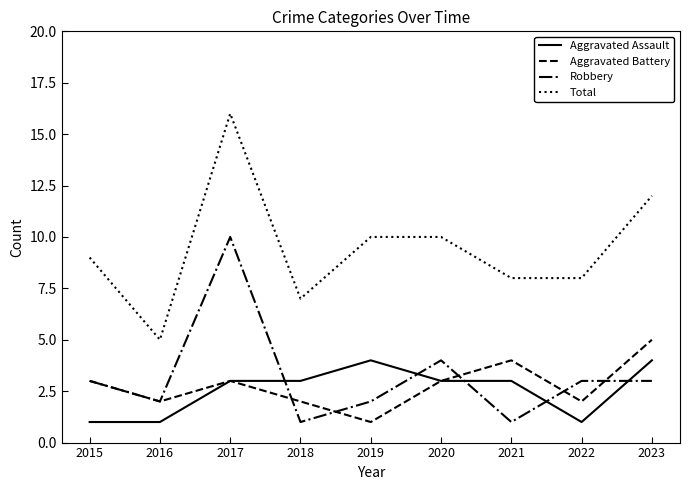

Is this an area chart (filled region under the line)?

No